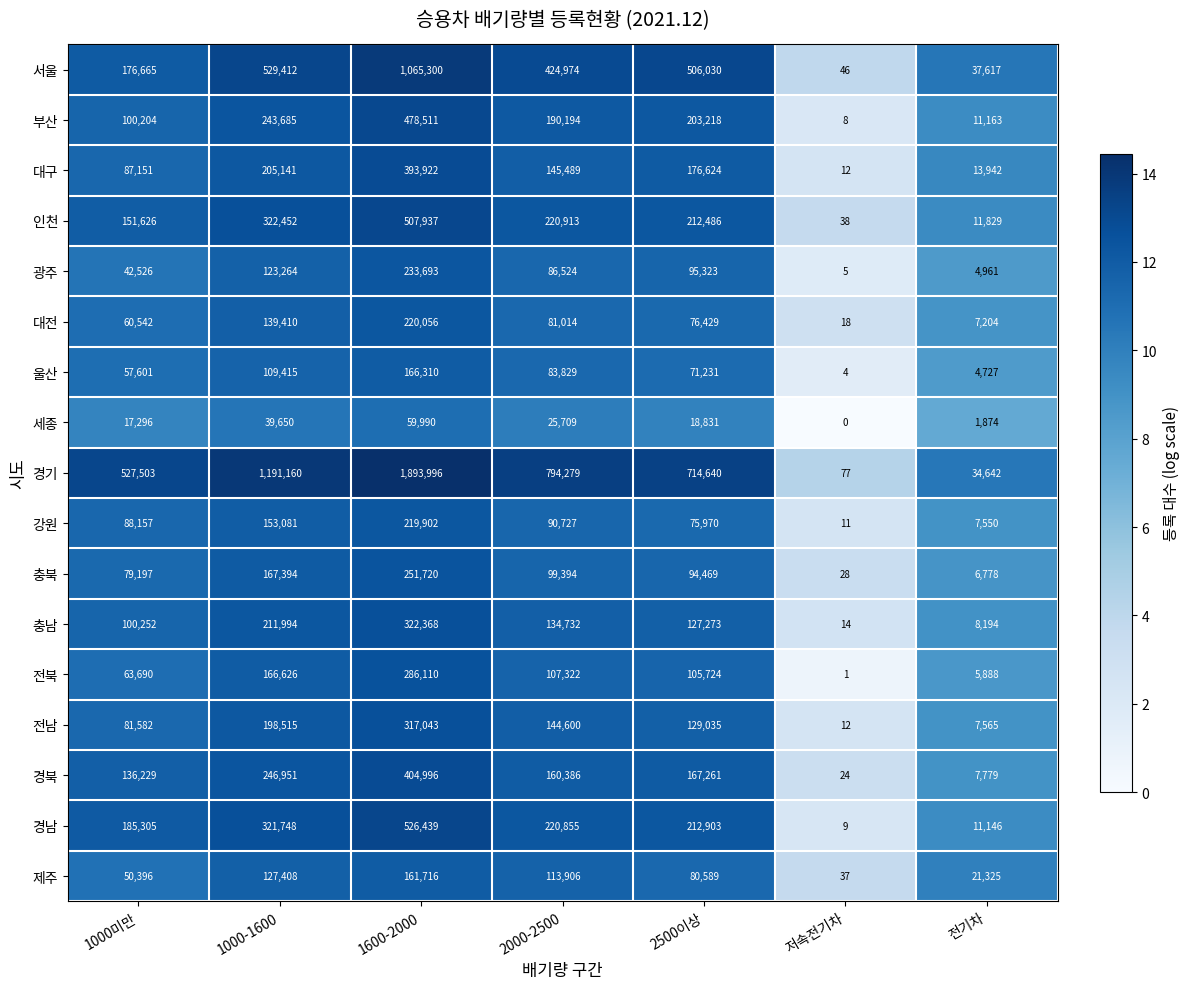

What is the average value of the 전북 series?

105052